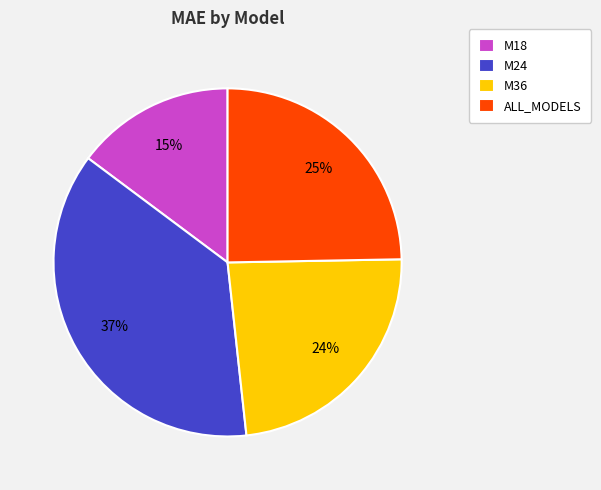

To the nearest percent, what percentage of the pie is M36?

24%